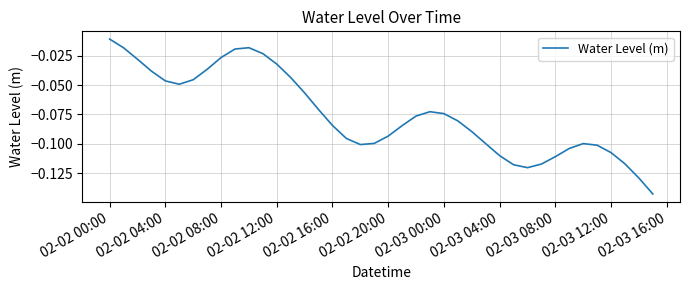

Reading left to right, transcribe all the data shown in this chart.

-0.0	-0.0	-0.0	-0.0	-0.0	-0.0	-0.0	-0.0	-0.0	-0.0	-0.0	-0.0	-0.0	-0.0	-0.1	-0.1	-0.1	-0.1	-0.1	-0.1	-0.1	-0.1	-0.1	-0.1	-0.1	-0.1	-0.1	-0.1	-0.1	-0.1	-0.1	-0.1	-0.1	-0.1	-0.1	-0.1	-0.1	-0.1	-0.1	-0.1